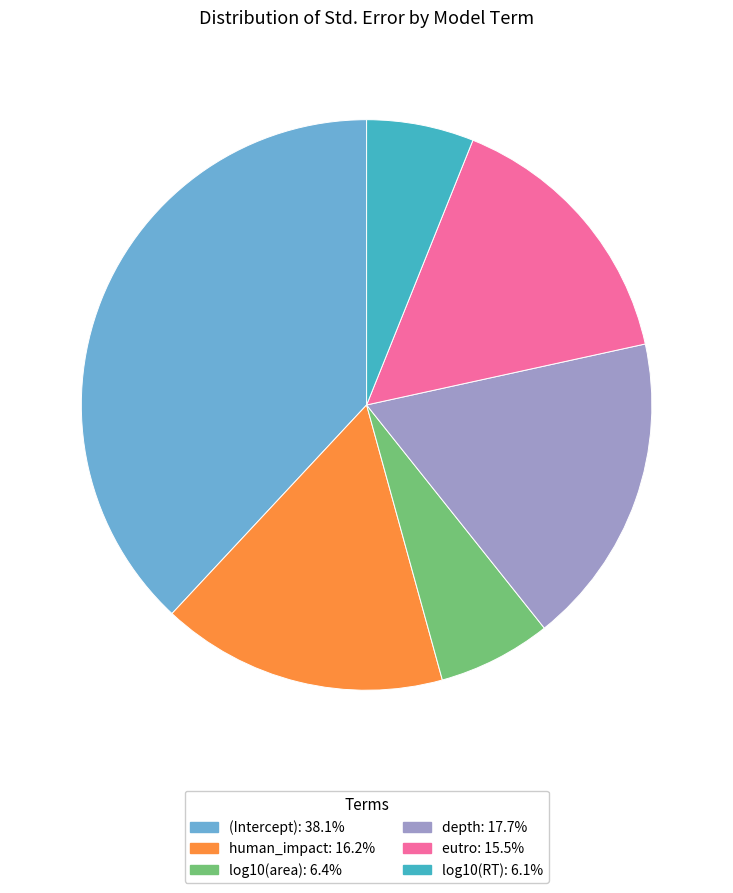

The human_impact slice represents 16% of the pie. True or false?

True